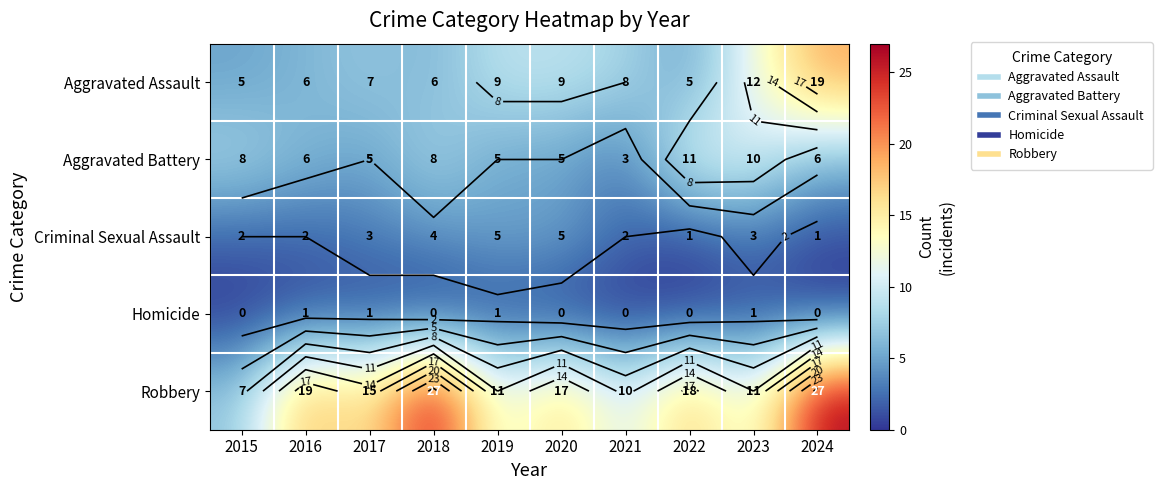

At which label is Criminal Sexual Assault closest to 3?

2017